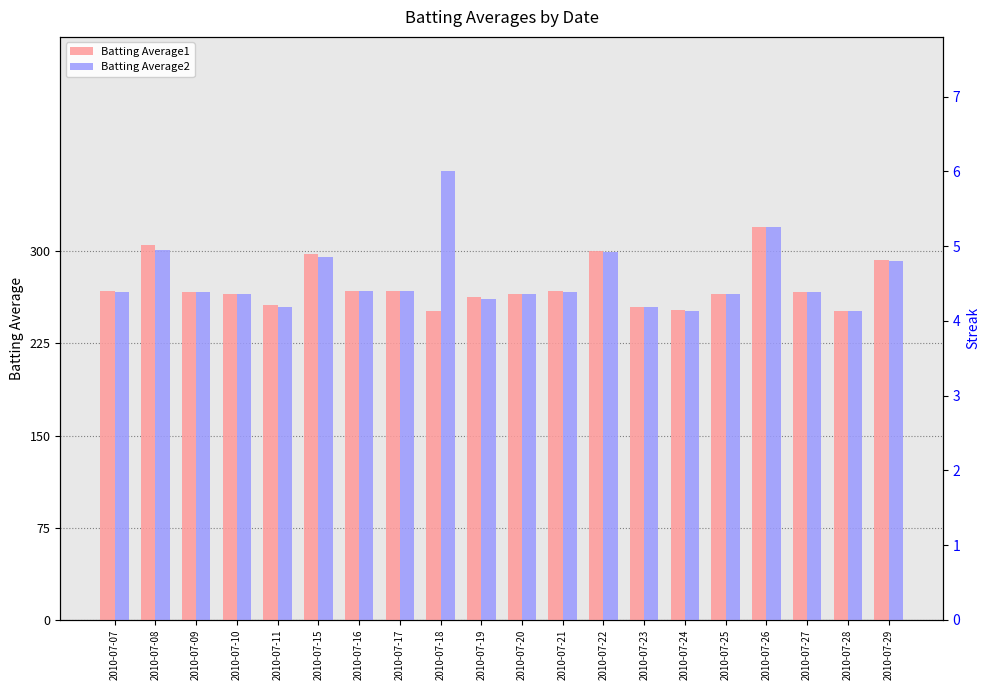

What is the sum of all Batting Average2 values?

5544